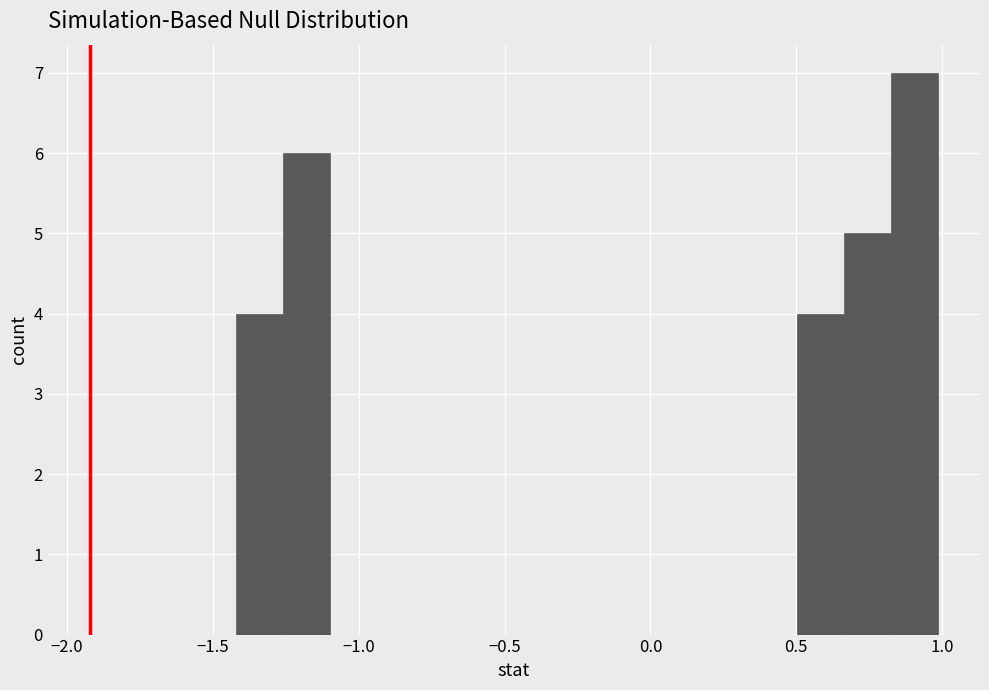

Read against the x-axis, roughly where is the centre of the tallest bar?

0.90